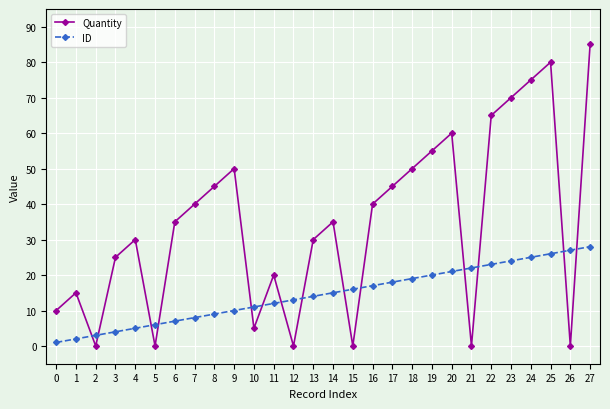

Is it true that ID equals 15 at 14?

True